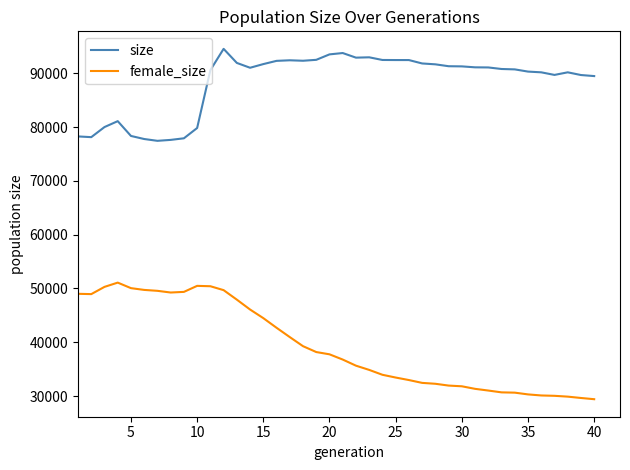

True or false: size and female_size cross at least once.

False